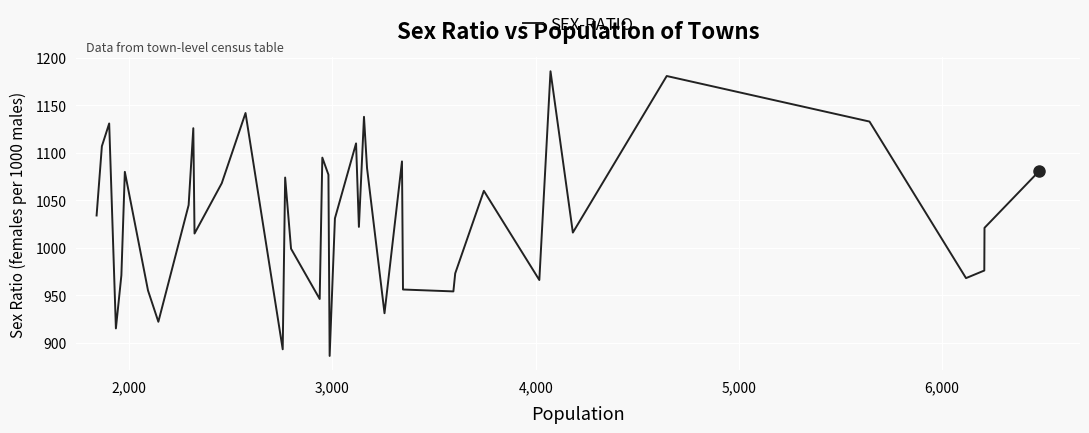

How many lines are shown in the chart?

1